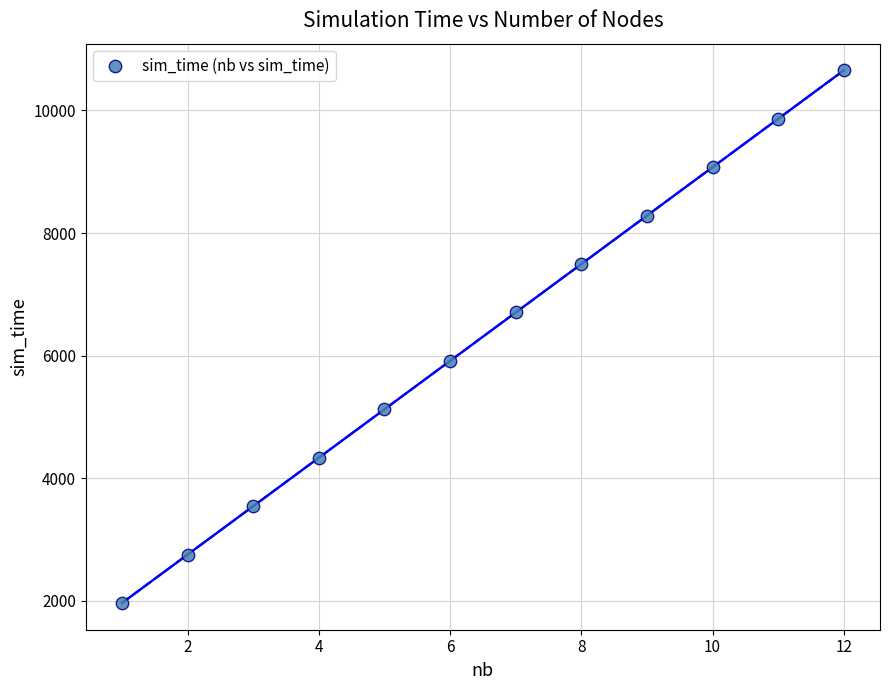

What is the range of Y values (max minus min)?

8690